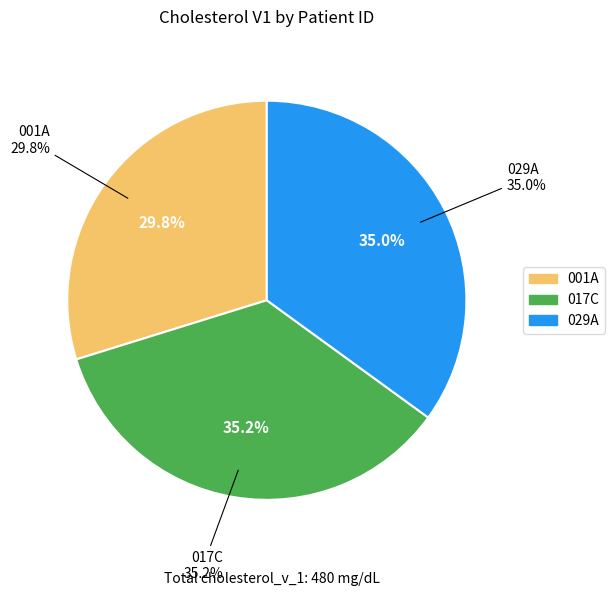

To the nearest percent, what percentage of the pie is 017C?

35%